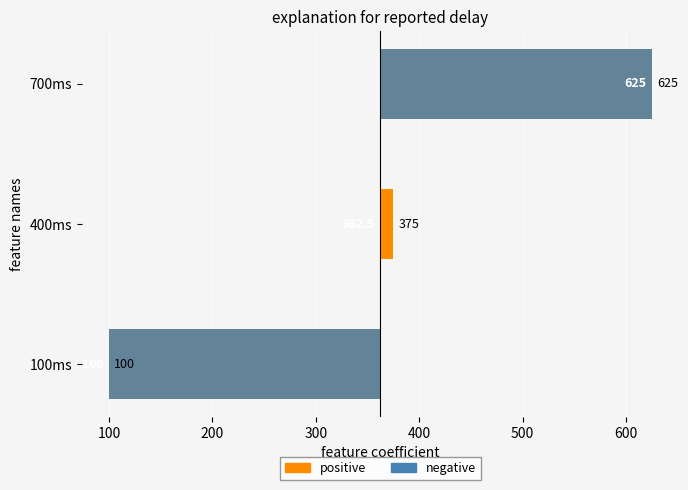

What is the minimum value for negative?

-262.5